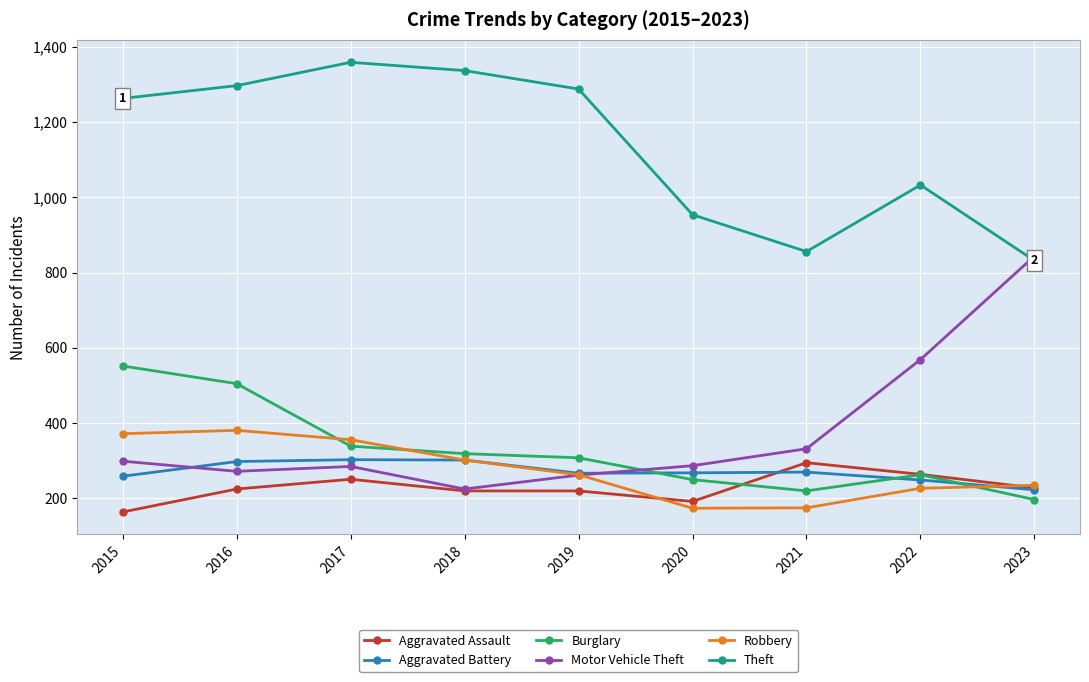

Which series has the widest spread of values?

Motor Vehicle Theft